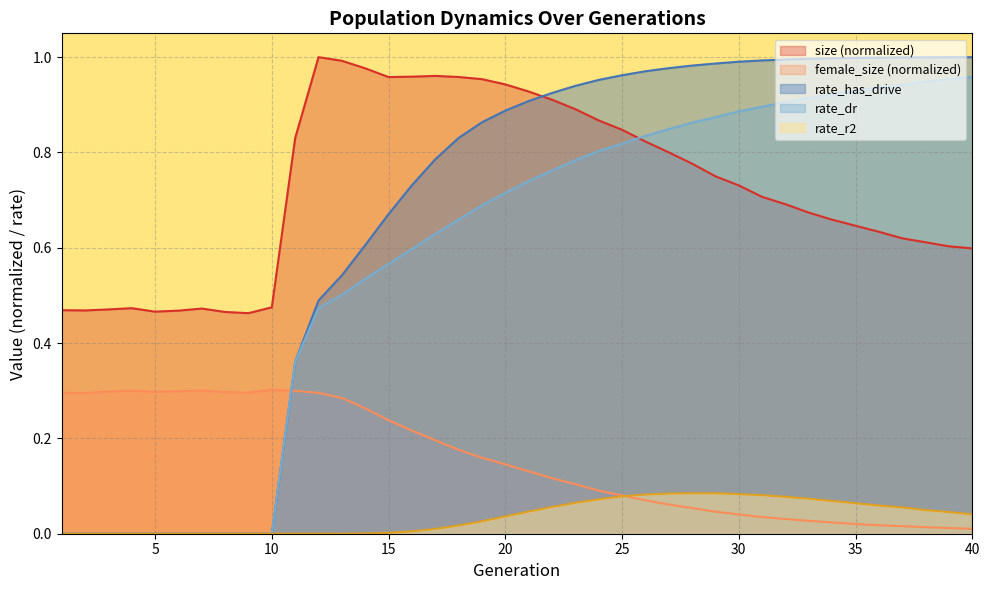

Reading left to right, what are all the values shown in this chart?

size: 1=0.5	2=0.5	3=0.5	4=0.5	5=0.5	6=0.5	7=0.5	8=0.5	9=0.5	10=0.5	11=0.8	12=1.0	13=1.0	14=1.0	15=1.0	16=1.0	17=1.0	18=1.0	19=1.0	20=0.9	21=0.9	22=0.9	23=0.9	24=0.9	25=0.8	26=0.8	27=0.8	28=0.8	29=0.7	30=0.7	31=0.7	32=0.7	33=0.7	34=0.7	35=0.6	36=0.6	37=0.6	38=0.6	39=0.6	40=0.6
female_size: 1=0.3	2=0.3	3=0.3	4=0.3	5=0.3	6=0.3	7=0.3	8=0.3	9=0.3	10=0.3	11=0.3	12=0.3	13=0.3	14=0.3	15=0.2	16=0.2	17=0.2	18=0.2	19=0.2	20=0.1	21=0.1	22=0.1	23=0.1	24=0.1	25=0.1	26=0.1	27=0.1	28=0.1	29=0.0	30=0.0	31=0.0	32=0.0	33=0.0	34=0.0	35=0.0	36=0.0	37=0.0	38=0.0	39=0.0	40=0.0
rate_dr: 1=0.0	2=0.0	3=0.0	4=0.0	5=0.0	6=0.0	7=0.0	8=0.0	9=0.0	10=0.0	11=0.4	12=0.5	13=0.5	14=0.5	15=0.6	16=0.6	17=0.6	18=0.7	19=0.7	20=0.7	21=0.7	22=0.8	23=0.8	24=0.8	25=0.8	26=0.8	27=0.8	28=0.9	29=0.9	30=0.9	31=0.9	32=0.9	33=0.9	34=0.9	35=0.9	36=0.9	37=0.9	38=0.9	39=1.0	40=1.0
rate_r2: 1=0.0	2=0.0	3=0.0	4=0.0	5=0.0	6=0.0	7=0.0	8=0.0	9=0.0	10=0.0	11=0.0	12=0.0	13=0.0	14=0.0	15=0.0	16=0.0	17=0.0	18=0.0	19=0.0	20=0.0	21=0.0	22=0.1	23=0.1	24=0.1	25=0.1	26=0.1	27=0.1	28=0.1	29=0.1	30=0.1	31=0.1	32=0.1	33=0.1	34=0.1	35=0.1	36=0.1	37=0.1	38=0.0	39=0.0	40=0.0
rate_has_drive: 1=0.0	2=0.0	3=0.0	4=0.0	5=0.0	6=0.0	7=0.0	8=0.0	9=0.0	10=0.0	11=0.4	12=0.5	13=0.5	14=0.6	15=0.7	16=0.7	17=0.8	18=0.8	19=0.9	20=0.9	21=0.9	22=0.9	23=0.9	24=1.0	25=1.0	26=1.0	27=1.0	28=1.0	29=1.0	30=1.0	31=1.0	32=1.0	33=1.0	34=1.0	35=1.0	36=1.0	37=1.0	38=1.0	39=1.0	40=1.0